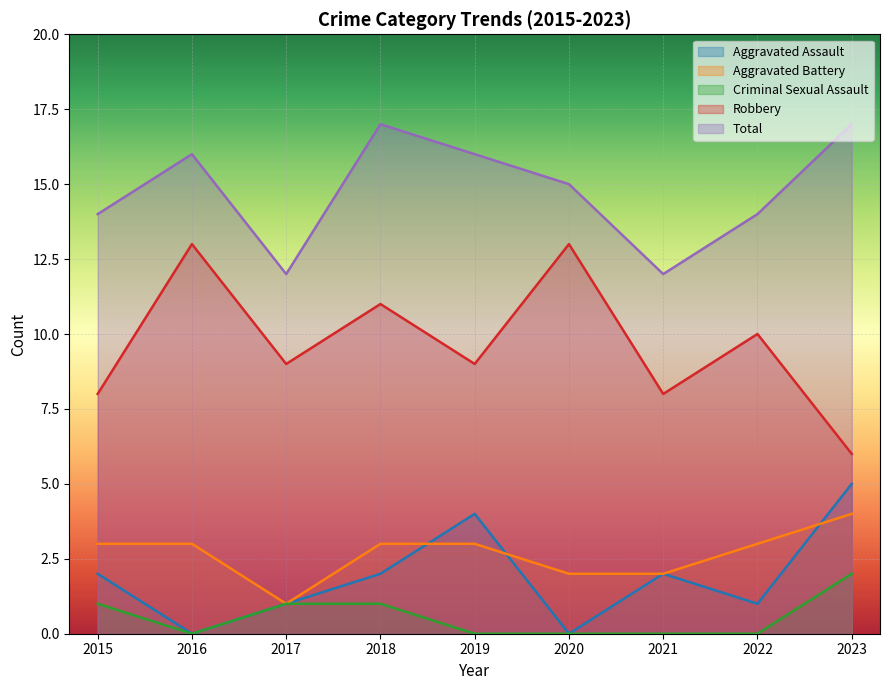

What is the difference between the second highest and second lowest values in the Criminal Sexual Assault series?

1